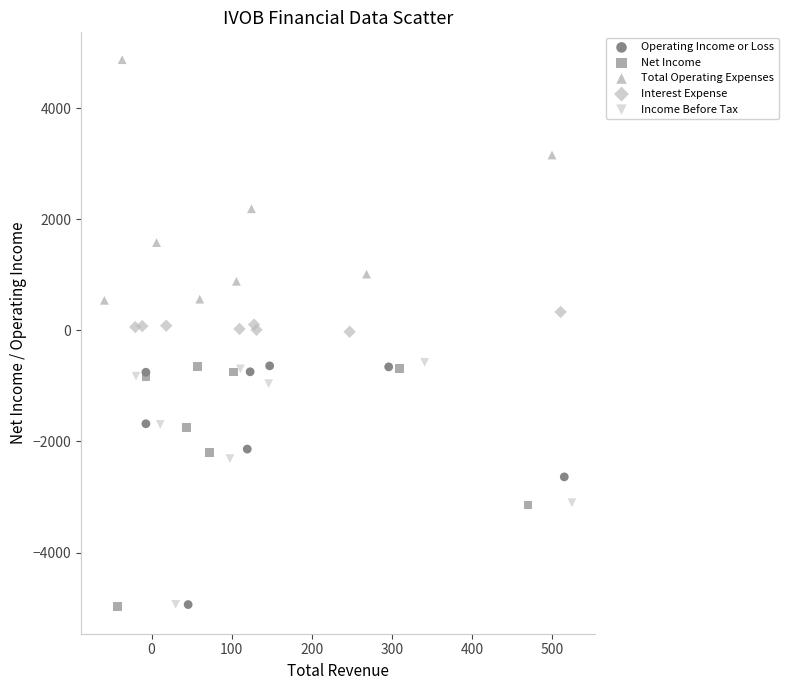

Which series contains the highest Y value?

Total Operating Expenses